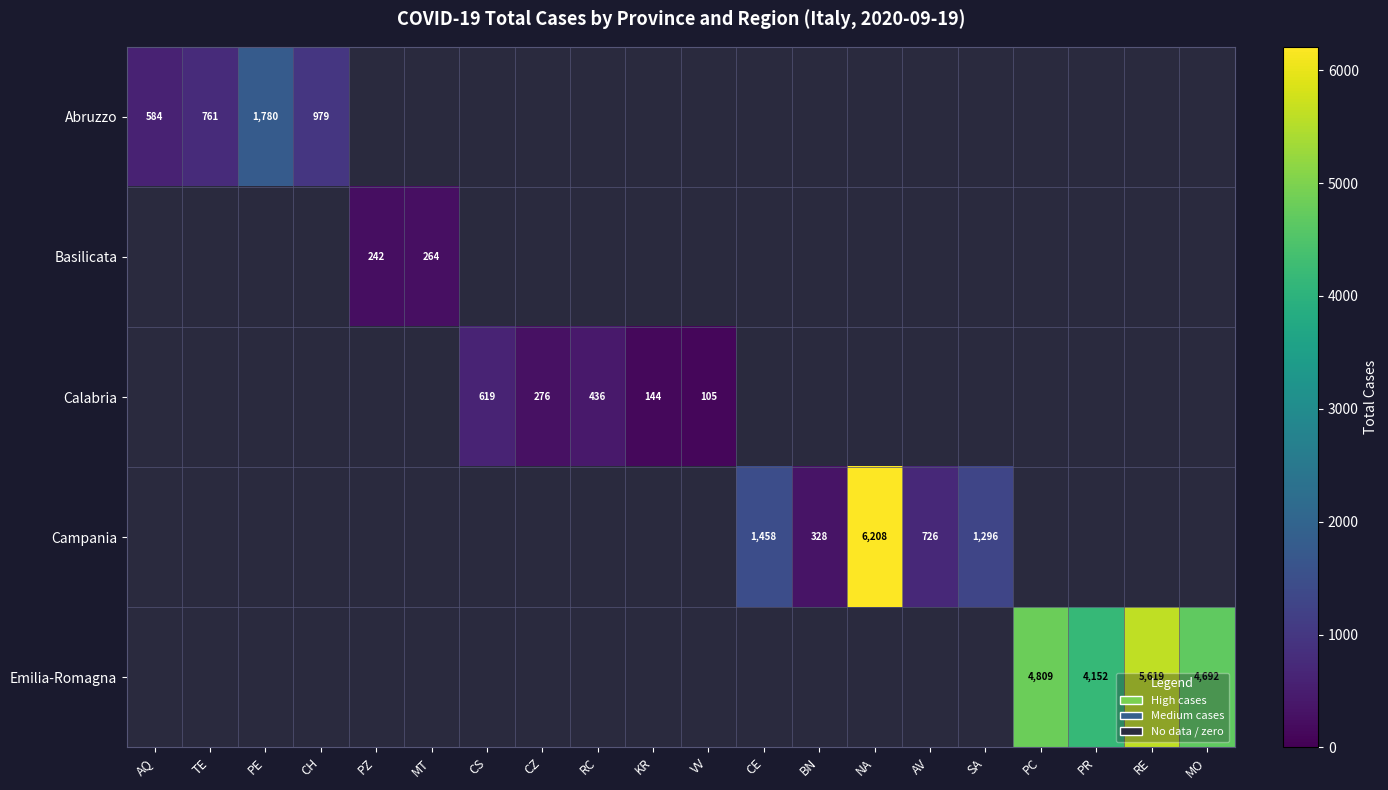

The value of Emilia-Romagna at PR is 4152. True or false?

True